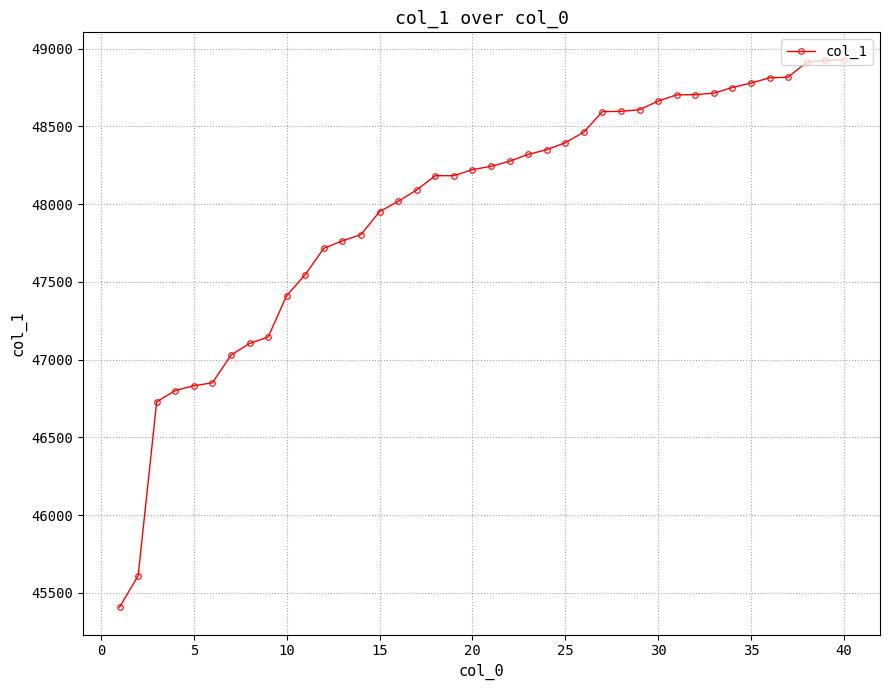

What is the value of the 35th point from the left?

48779